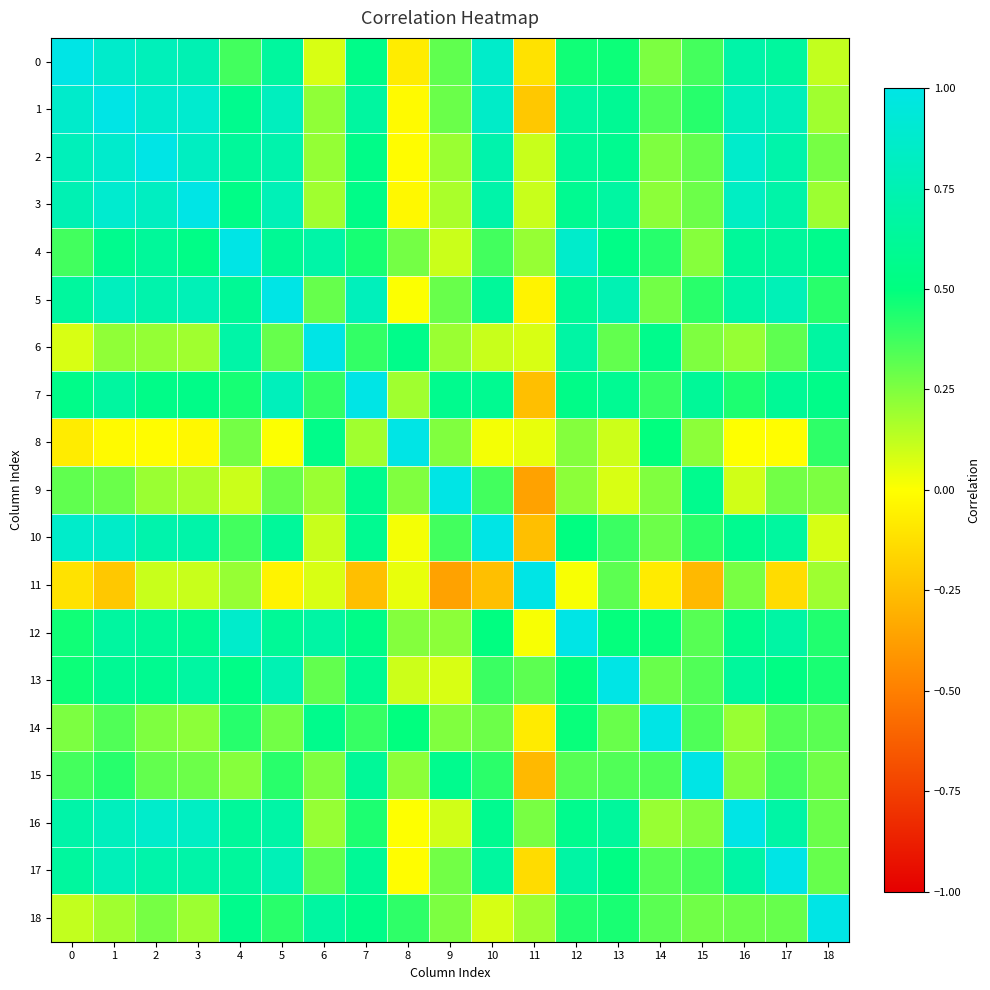

What is the minimum value shown in the chart?

-0.4